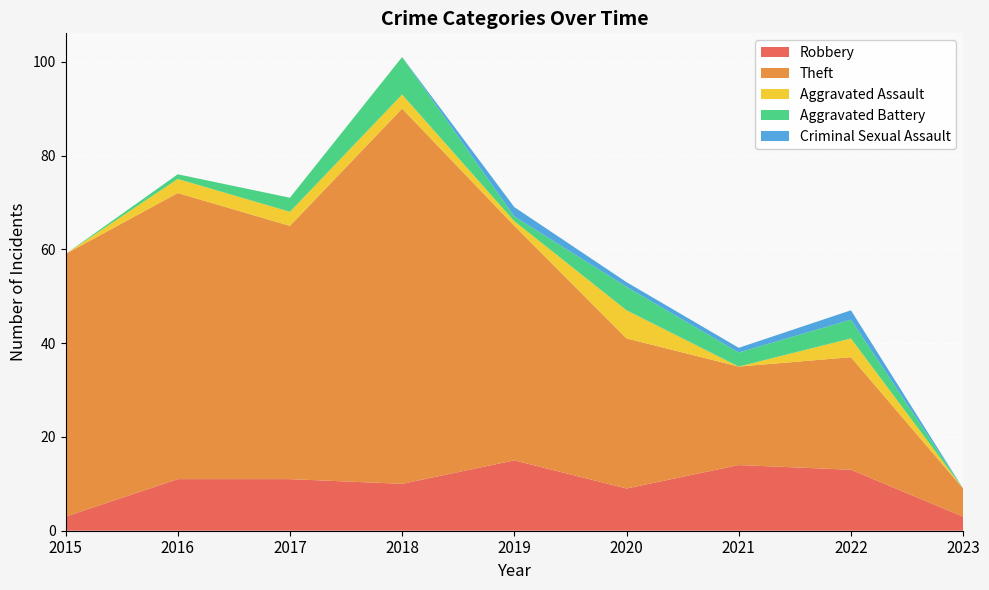

Reading right to left, extract all data points from this chart.

Robbery: 3	13	14	9	15	10	11	11	3
Theft: 6	24	21	32	50	80	54	61	56
Aggravated Assault: 0	4	0	6	1	3	3	3	0
Aggravated Battery: 0	4	3	5	1	8	3	1	0
Criminal Sexual Assault: 0	2	1	1	2	0	0	0	0